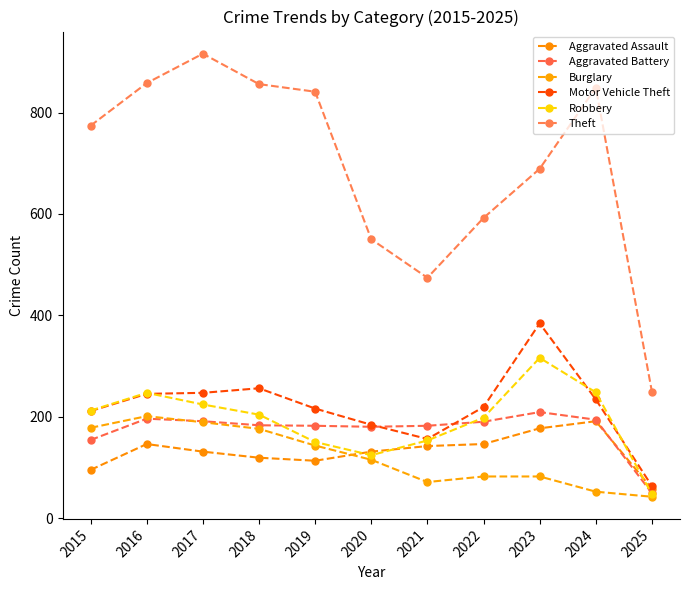

How many lines are shown in the chart?

6